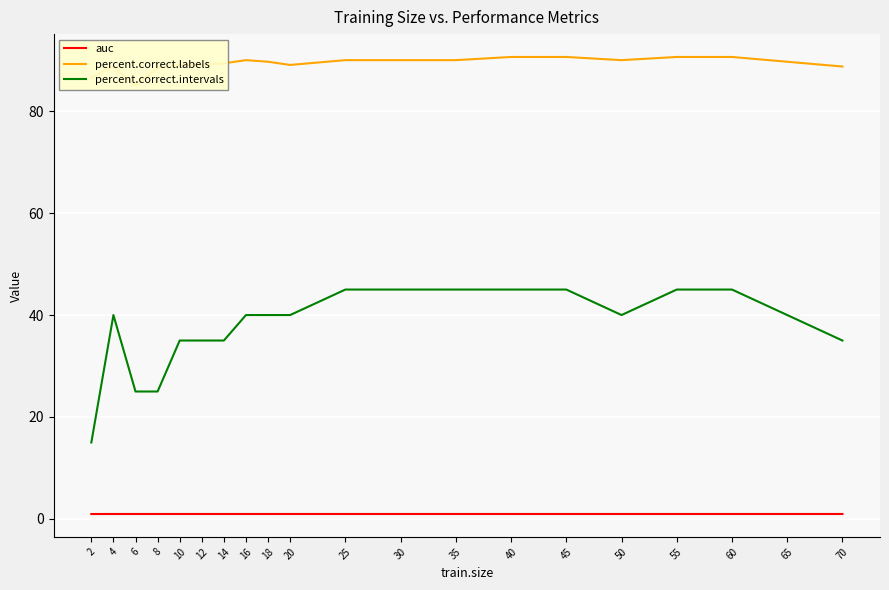

What are all the series names shown in the legend?

auc, percent.correct.labels, percent.correct.intervals